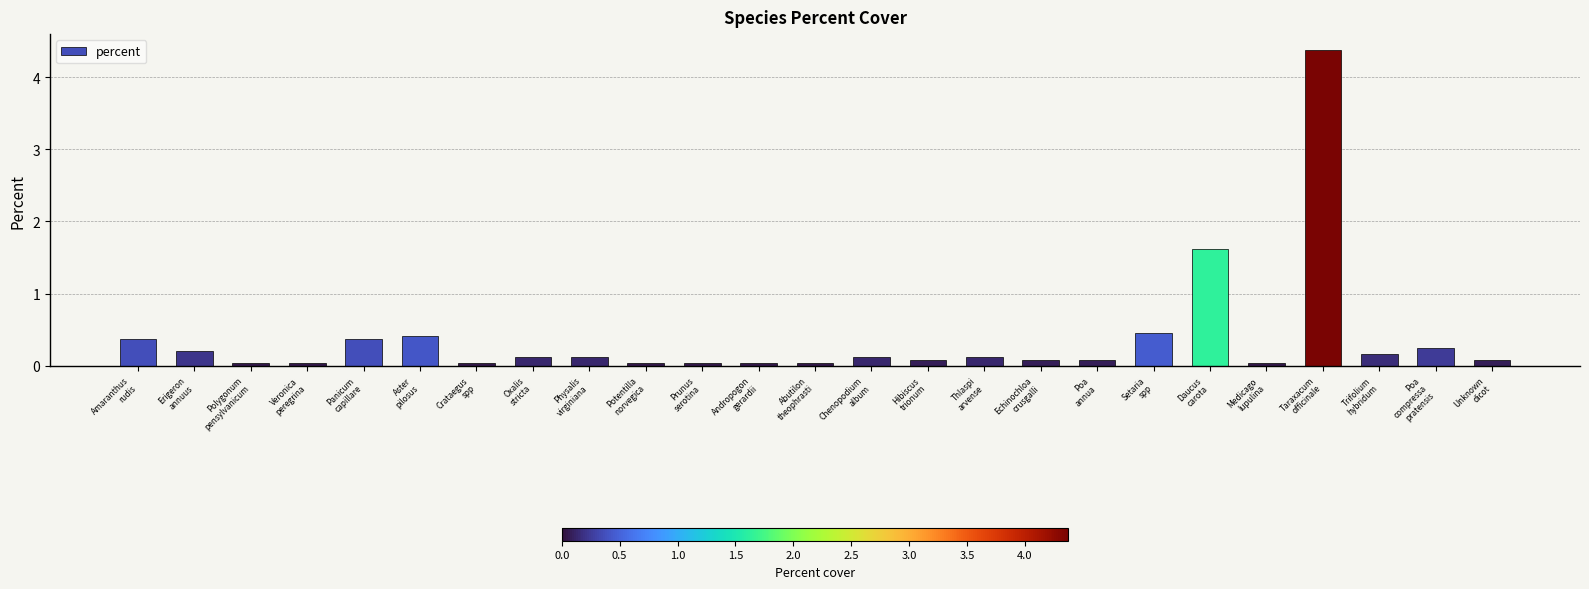

What is the label of the 17th bar from the left?

Echinochloa
crusgalli